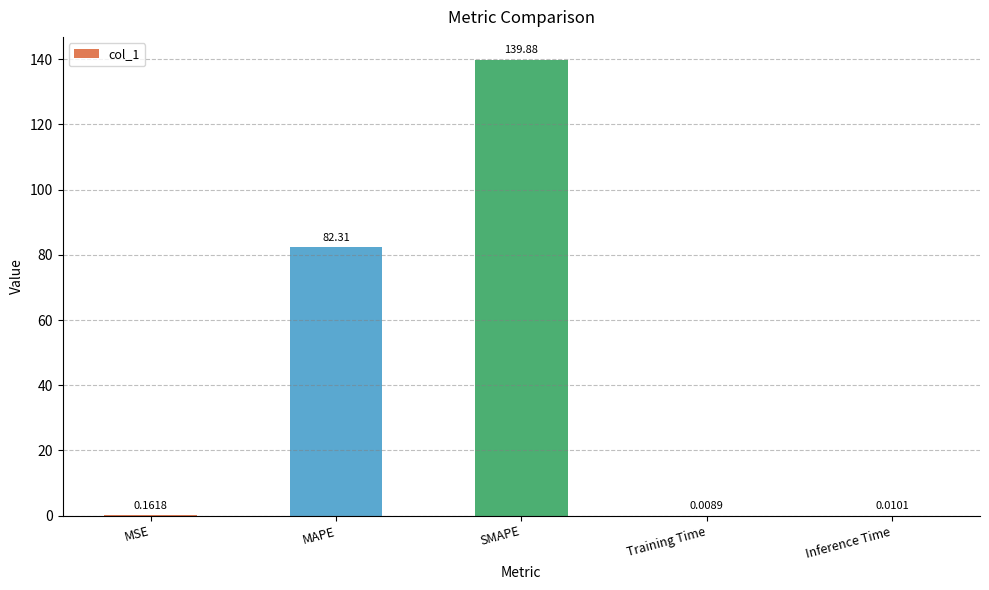

What is the greatest value displayed?

139.9